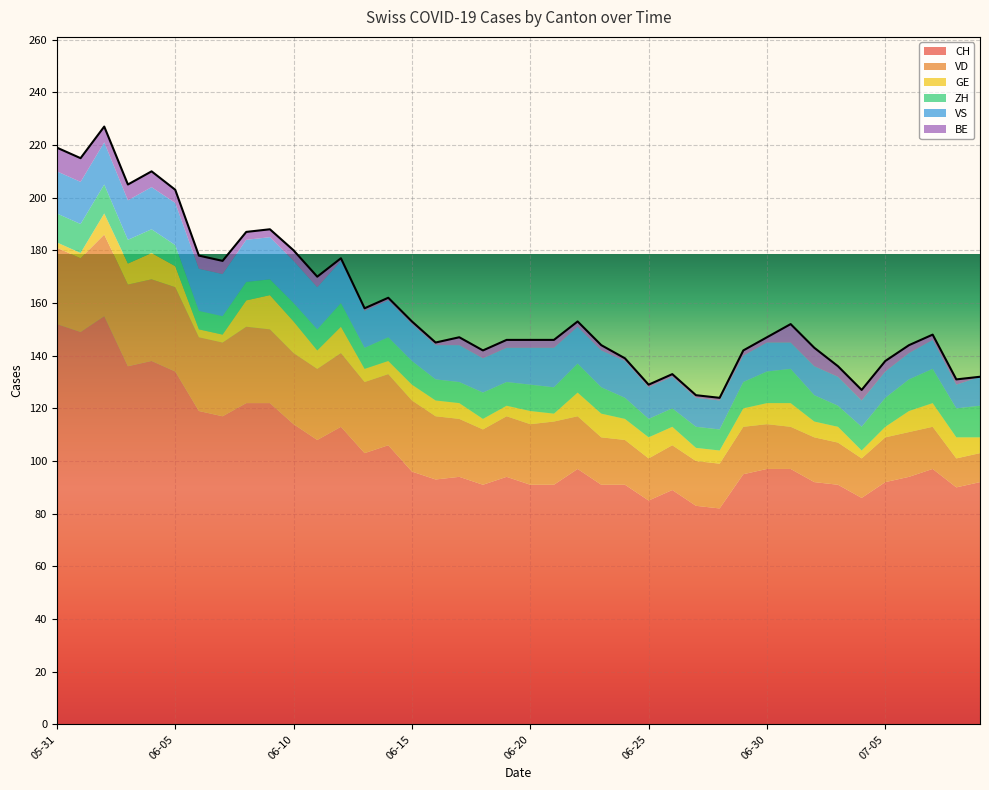

What are all the series names shown in the legend?

CH, VD, GE, ZH, VS, BE